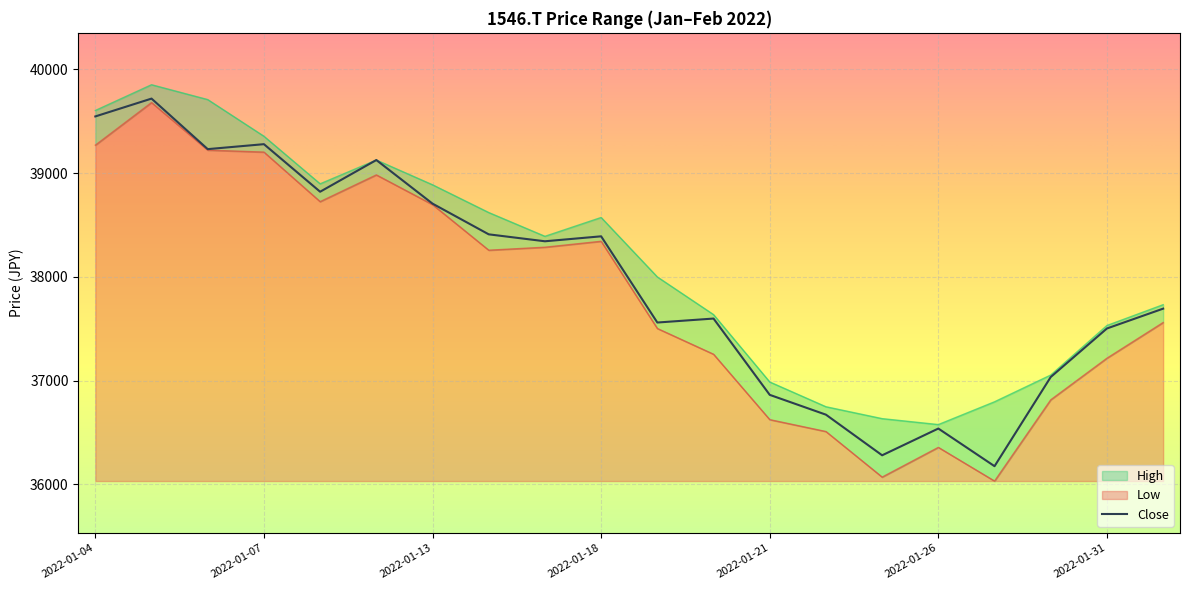

What is the average value of the Low series?

37830.8